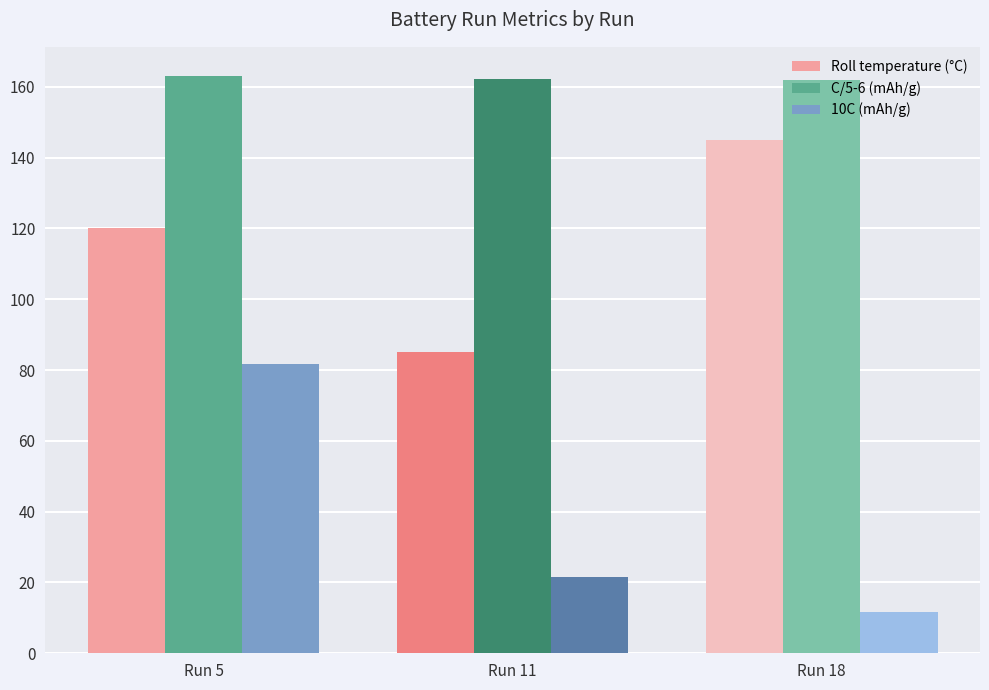

How many bars are there in each group?

3